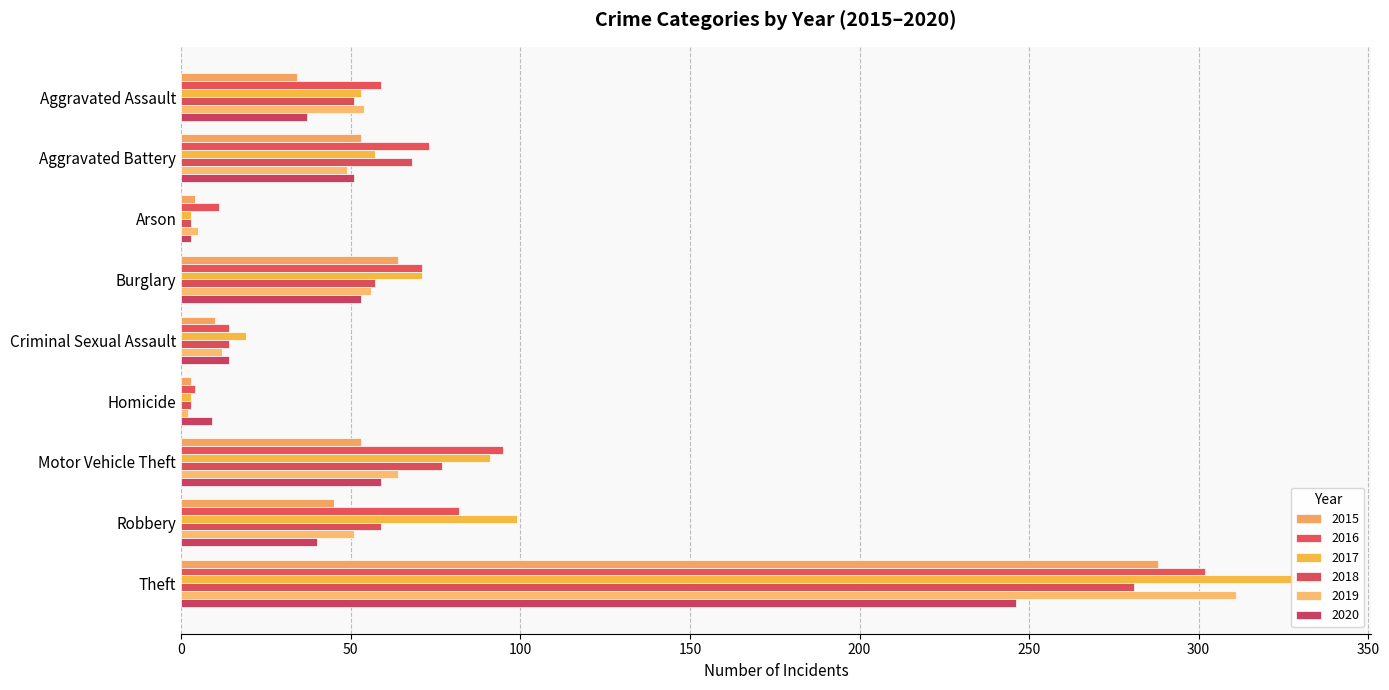

How many distinct data groups are displayed?

6